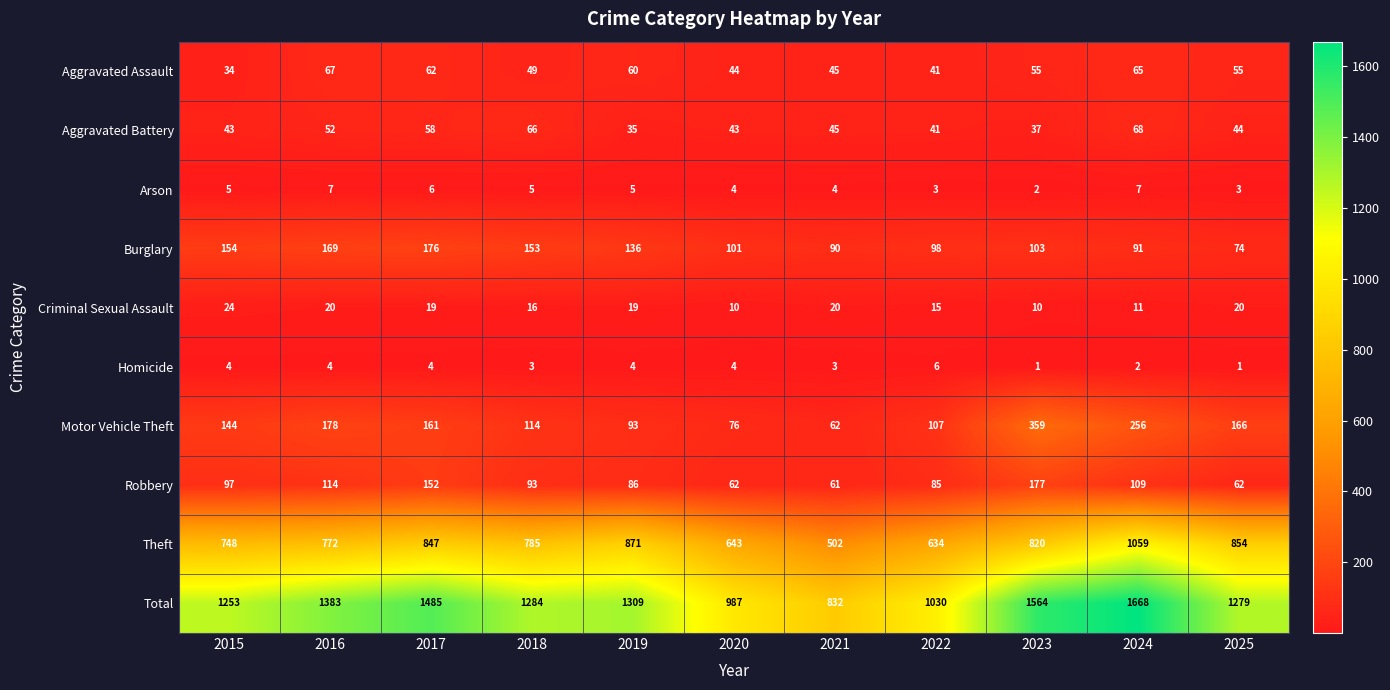

Is it true that Criminal Sexual Assault equals 11 at 2024?

True